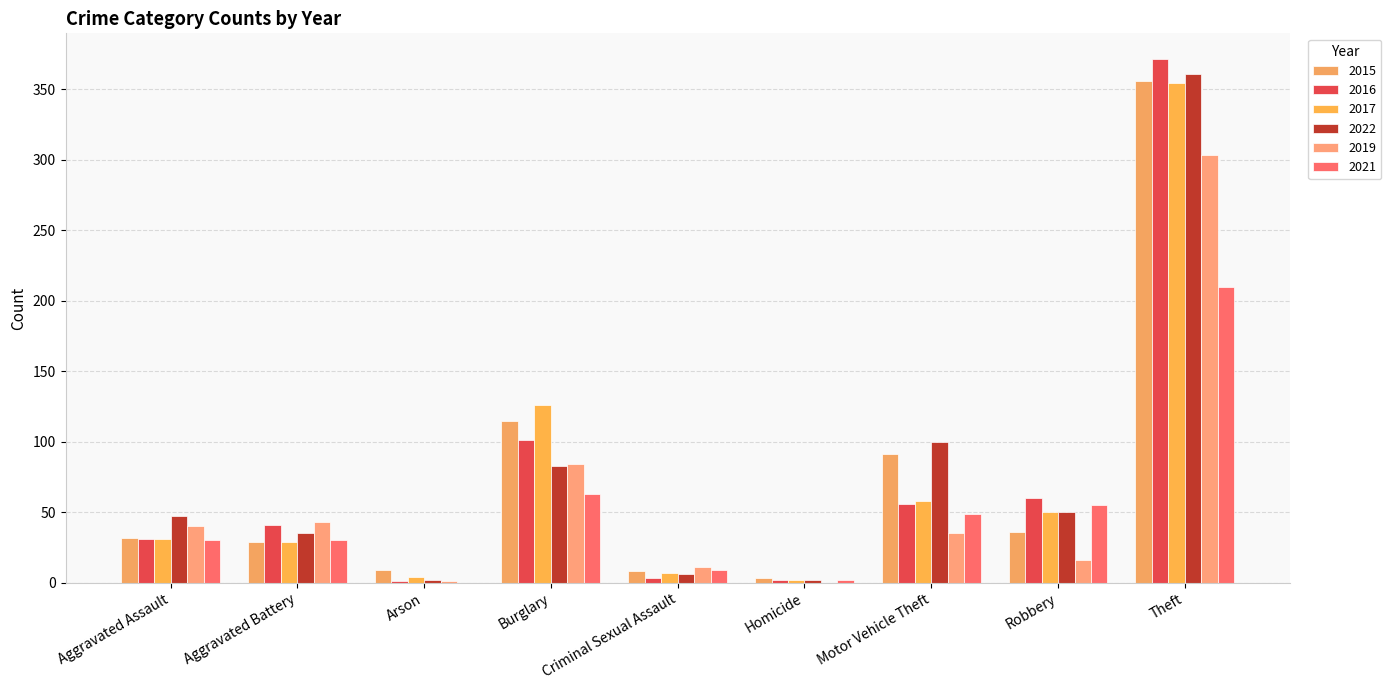

The value of 2021 at Criminal Sexual Assault is 9. True or false?

True